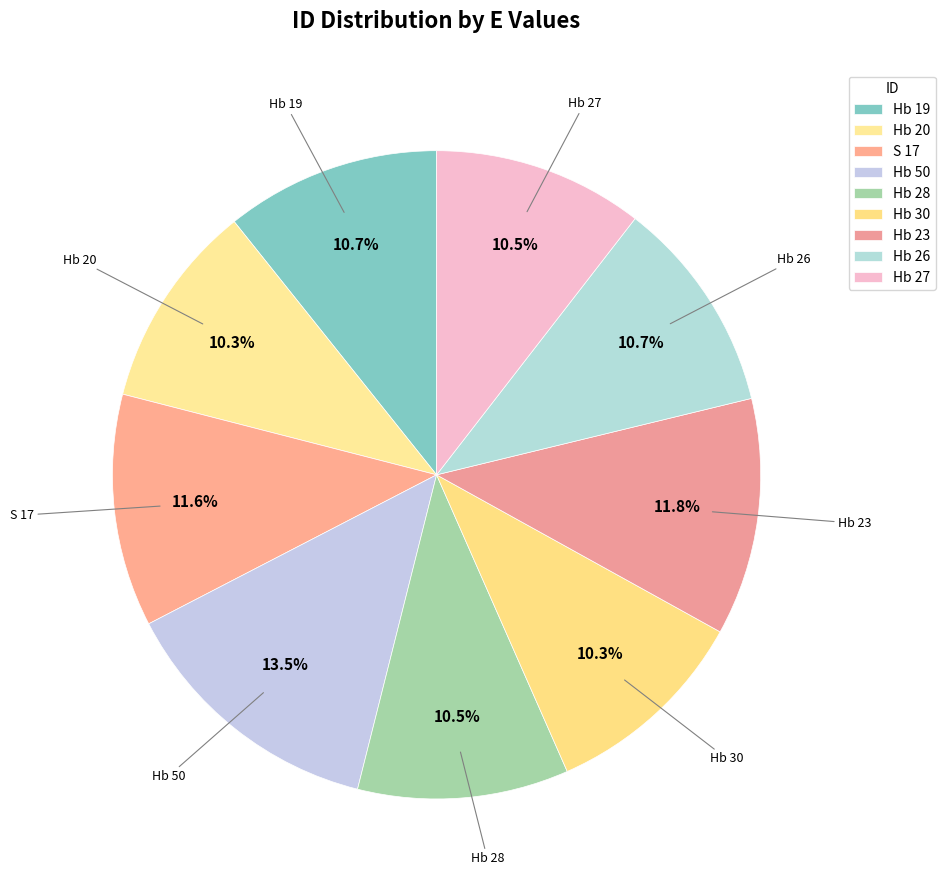

Count the number of slices in the pie.

9